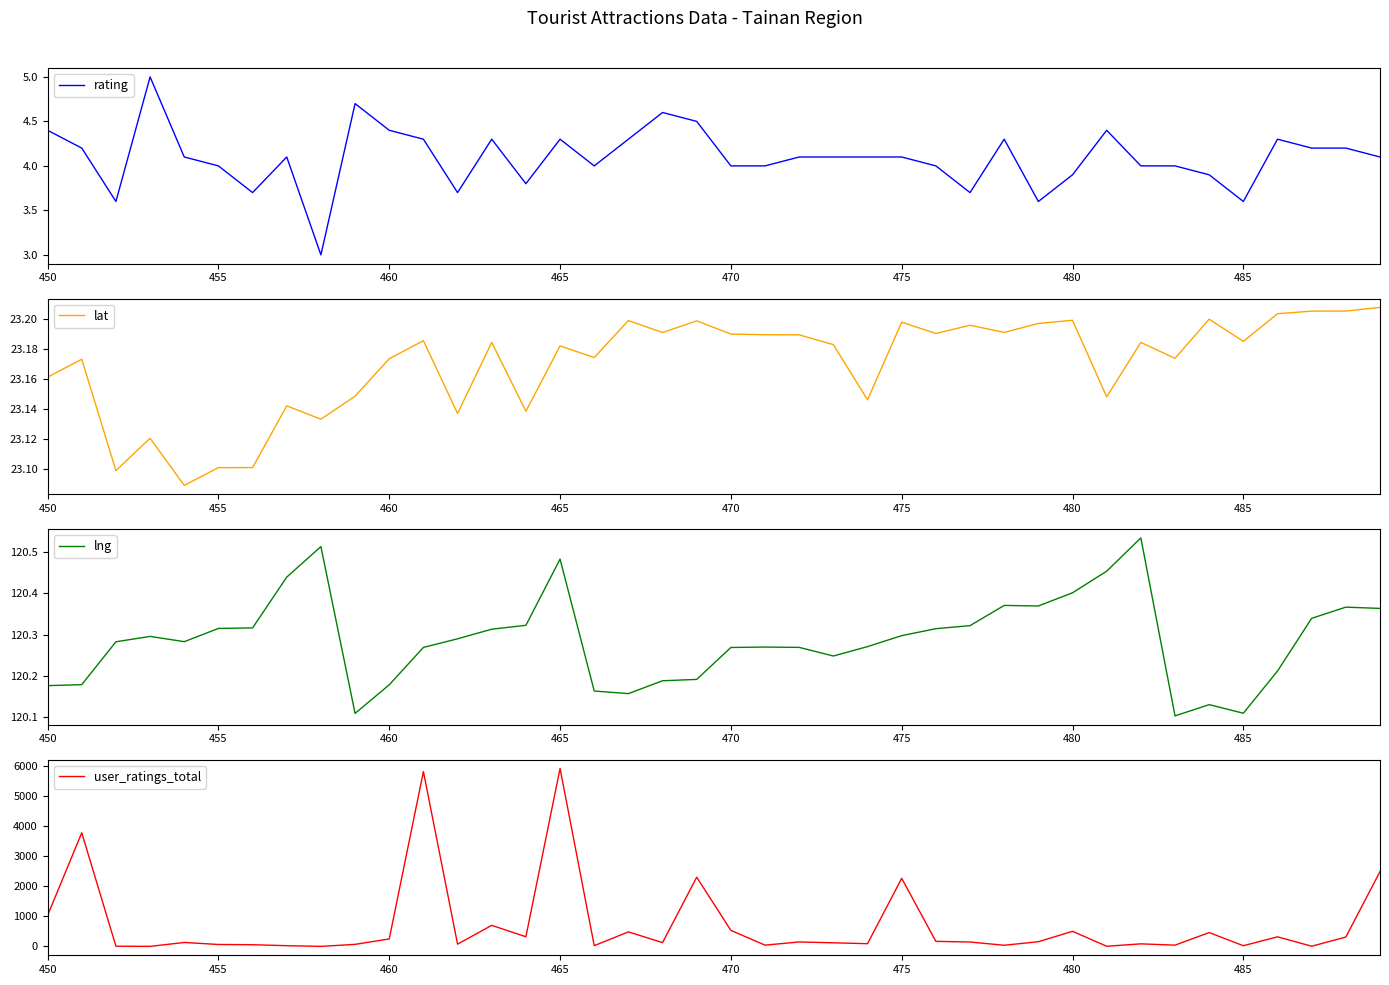

True or false: lat and rating intersect in this chart.

False